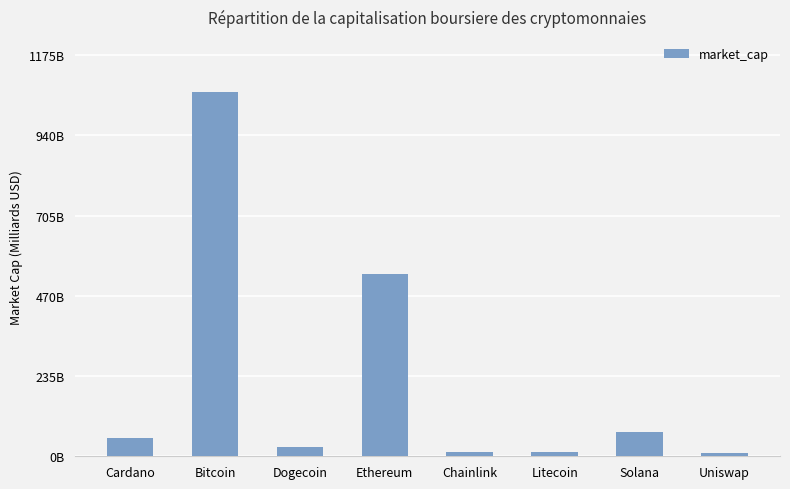

The chart shows a value of 13881926449 at Litecoin. True or false?

True